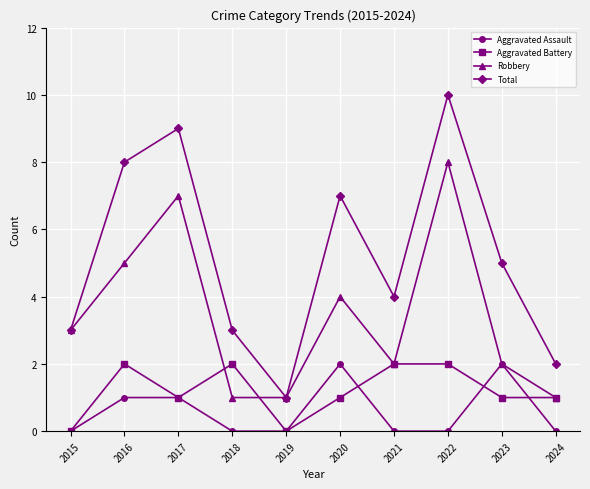

Reading left to right, transcribe all the data shown in this chart.

Aggravated Assault: 2015=0	2016=1	2017=1	2018=0	2019=0	2020=2	2021=0	2022=0	2023=2	2024=0
Aggravated Battery: 2015=0	2016=2	2017=1	2018=2	2019=0	2020=1	2021=2	2022=2	2023=1	2024=1
Robbery: 2015=3	2016=5	2017=7	2018=1	2019=1	2020=4	2021=2	2022=8	2023=2	2024=1
Total: 2015=3	2016=8	2017=9	2018=3	2019=1	2020=7	2021=4	2022=10	2023=5	2024=2